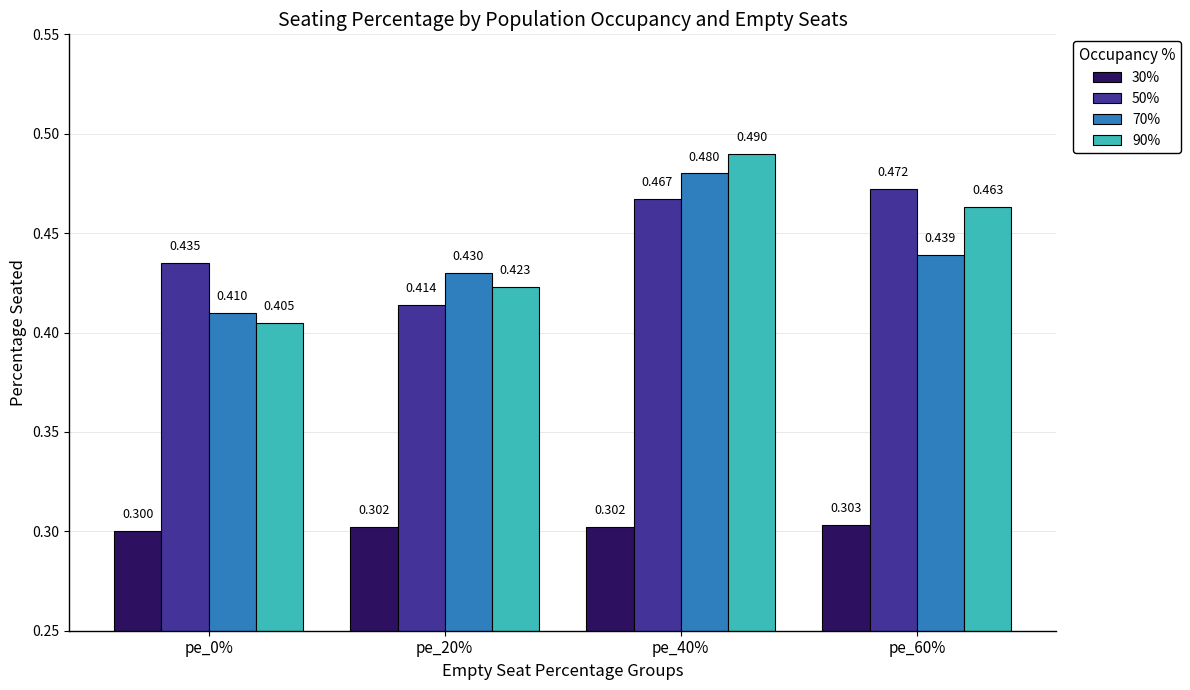

What is the minimum value shown in the chart?

0.3